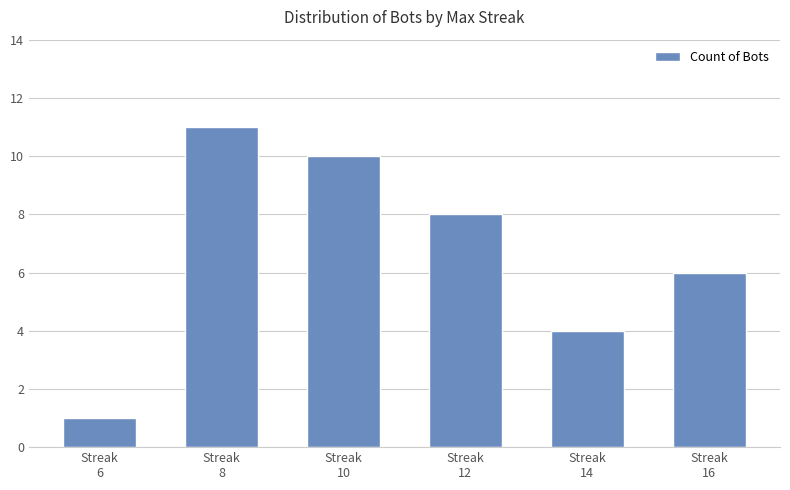

True or false: the data shows 3 at Streak
8.

False